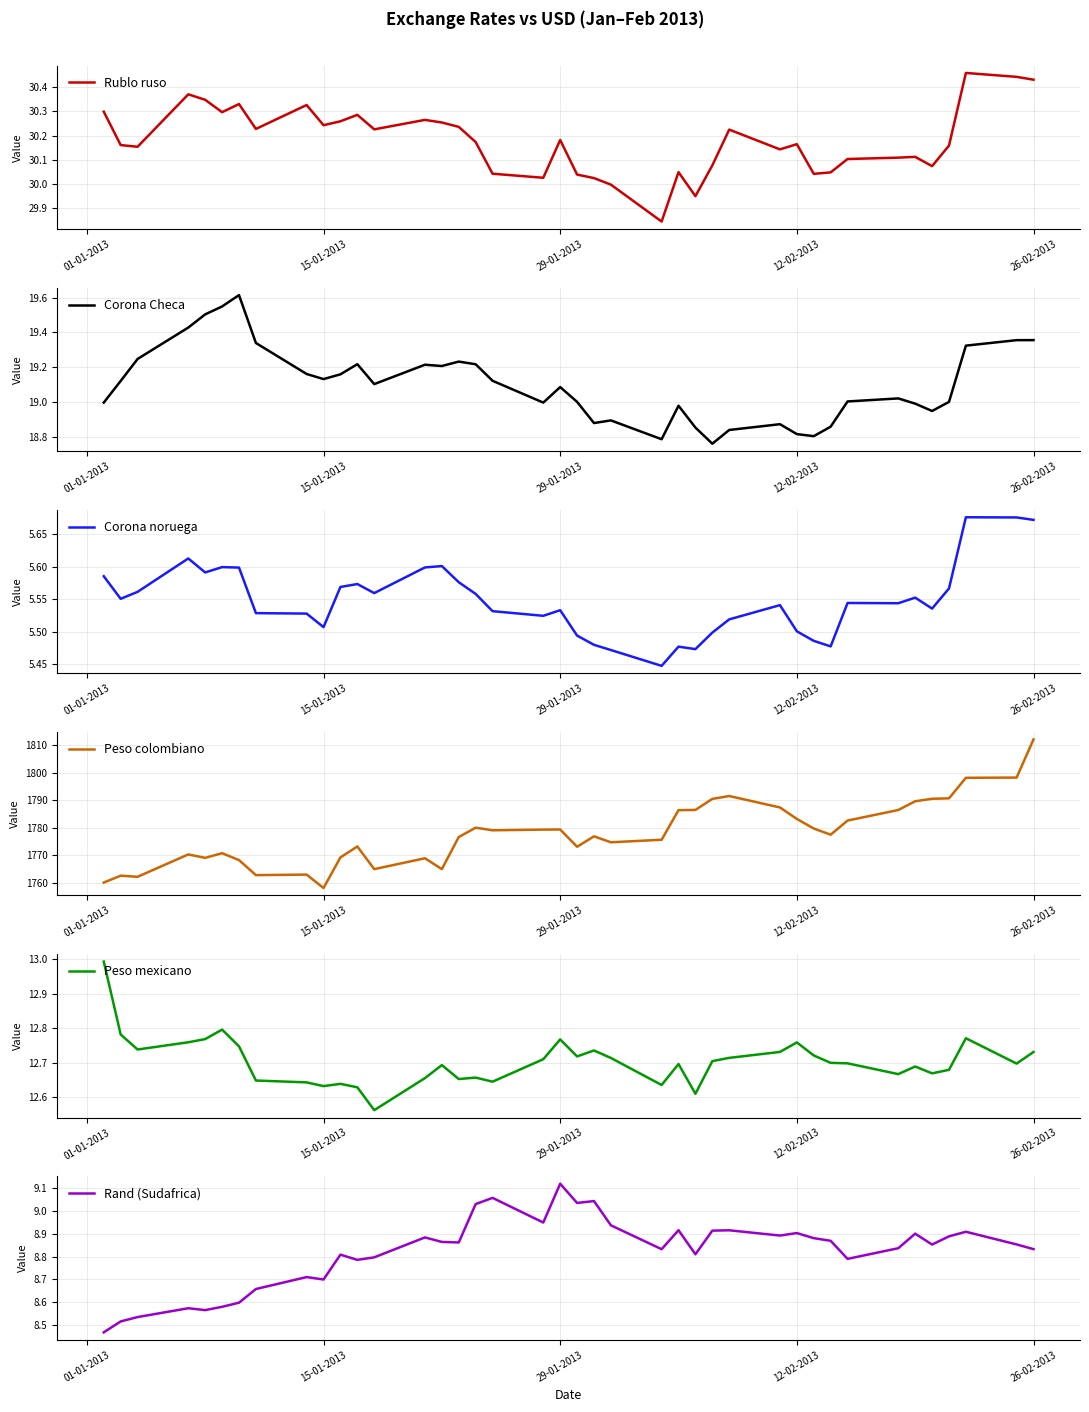

Reading left to right, transcribe all the data shown in this chart.

Rublo ruso: 30.3	30.2	30.2	30.4	30.3	30.3	30.3	30.2	30.3	30.2	30.3	30.3	30.2	30.3	30.3	30.2	30.2	30.0	30.0	30.2	30.0	30.0	30.0	29.8	30.0	30.0	30.1	30.2	30.1	30.2	30.0	30.0	30.1	30.1	30.1	30.1	30.2	30.5	30.4	30.4
Corona Checa: 19.0	19.1	19.2	19.4	19.5	19.5	19.6	19.3	19.2	19.1	19.2	19.2	19.1	19.2	19.2	19.2	19.2	19.1	19.0	19.1	19.0	18.9	18.9	18.8	19.0	18.9	18.8	18.8	18.9	18.8	18.8	18.9	19.0	19.0	19.0	18.9	19.0	19.3	19.4	19.4
Corona noruega: 5.6	5.6	5.6	5.6	5.6	5.6	5.6	5.5	5.5	5.5	5.6	5.6	5.6	5.6	5.6	5.6	5.6	5.5	5.5	5.5	5.5	5.5	5.5	5.4	5.5	5.5	5.5	5.5	5.5	5.5	5.5	5.5	5.5	5.5	5.6	5.5	5.6	5.7	5.7	5.7
Peso colombiano: 1760.0	1762.5	1762.1	1770.2	1769.0	1770.7	1768.2	1762.7	1762.9	1758.0	1769.2	1773.2	1764.9	1768.8	1764.9	1776.6	1780.0	1779.0	1779.3	1779.3	1773.0	1776.8	1774.7	1775.6	1786.4	1786.5	1790.5	1791.5	1787.4	1783.2	1779.7	1777.5	1782.6	1786.5	1789.6	1790.5	1790.7	1798.2	1798.3	1812.2
Peso mexicano: 13.0	12.8	12.7	12.8	12.8	12.8	12.7	12.6	12.6	12.6	12.6	12.6	12.6	12.7	12.7	12.7	12.7	12.6	12.7	12.8	12.7	12.7	12.7	12.6	12.7	12.6	12.7	12.7	12.7	12.8	12.7	12.7	12.7	12.7	12.7	12.7	12.7	12.8	12.7	12.7
Rand (Sudafrica): 8.5	8.5	8.5	8.6	8.6	8.6	8.6	8.7	8.7	8.7	8.8	8.8	8.8	8.9	8.9	8.9	9.0	9.1	8.9	9.1	9.0	9.0	8.9	8.8	8.9	8.8	8.9	8.9	8.9	8.9	8.9	8.9	8.8	8.8	8.9	8.9	8.9	8.9	8.9	8.8